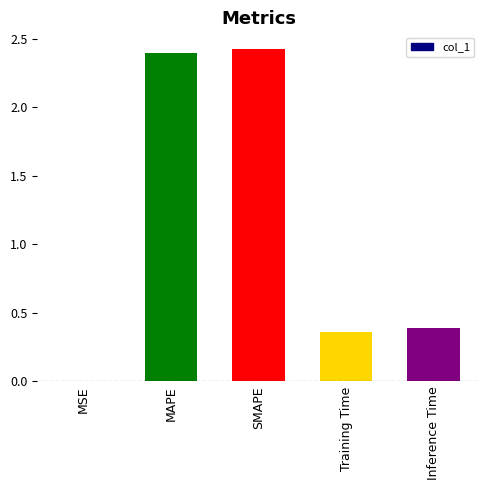

What is the sum of all values?

5.6